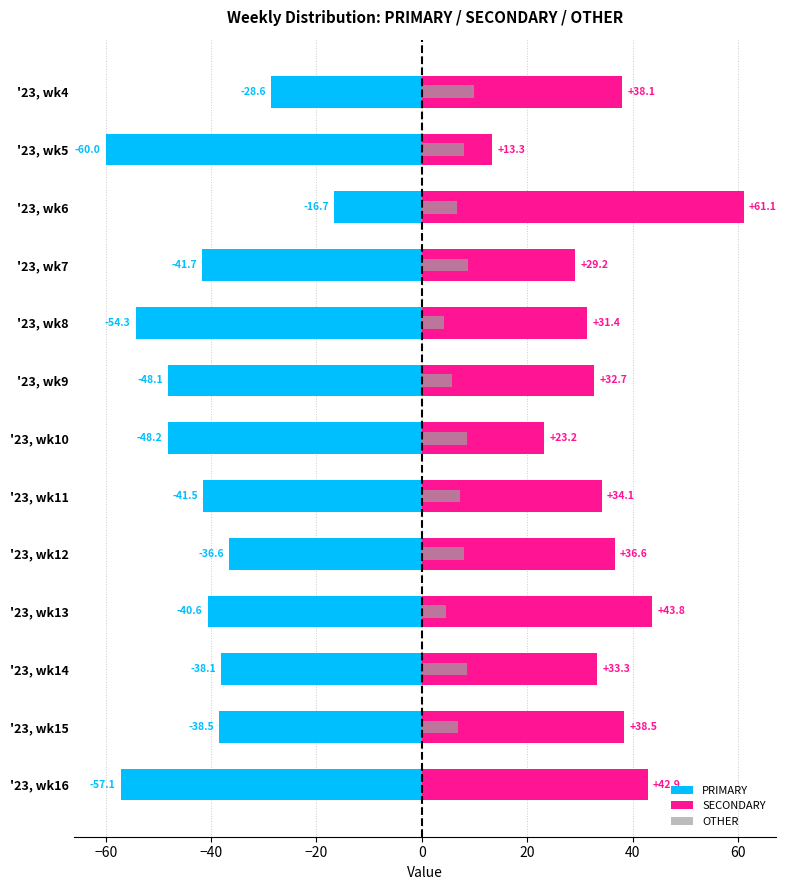

What is the sum of all PRIMARY values?

-549.9